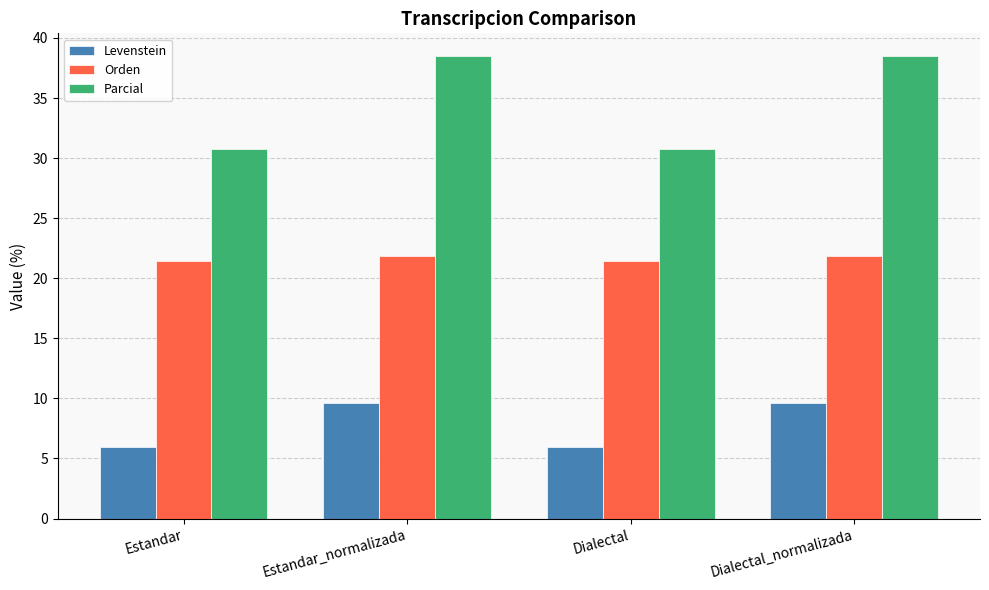

How many bars are there in total?

12